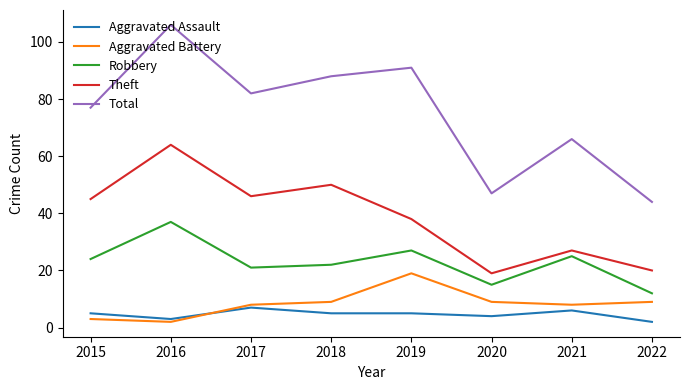

True or false: Aggravated Battery and Total cross at least once.

False